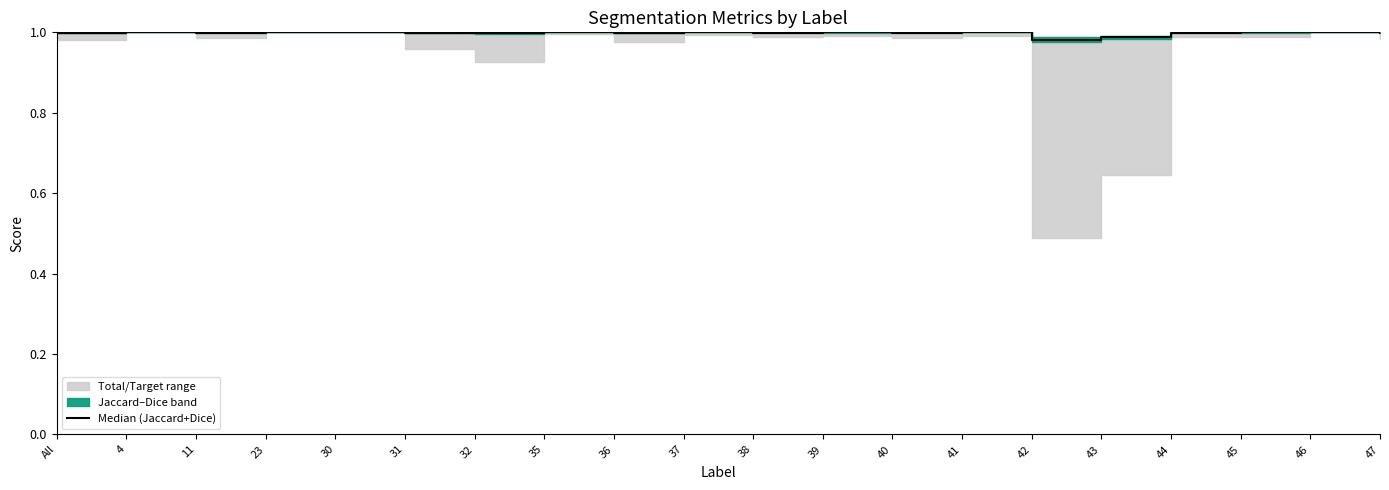

The chart shows a value of 1.0 at 30. True or false?

True